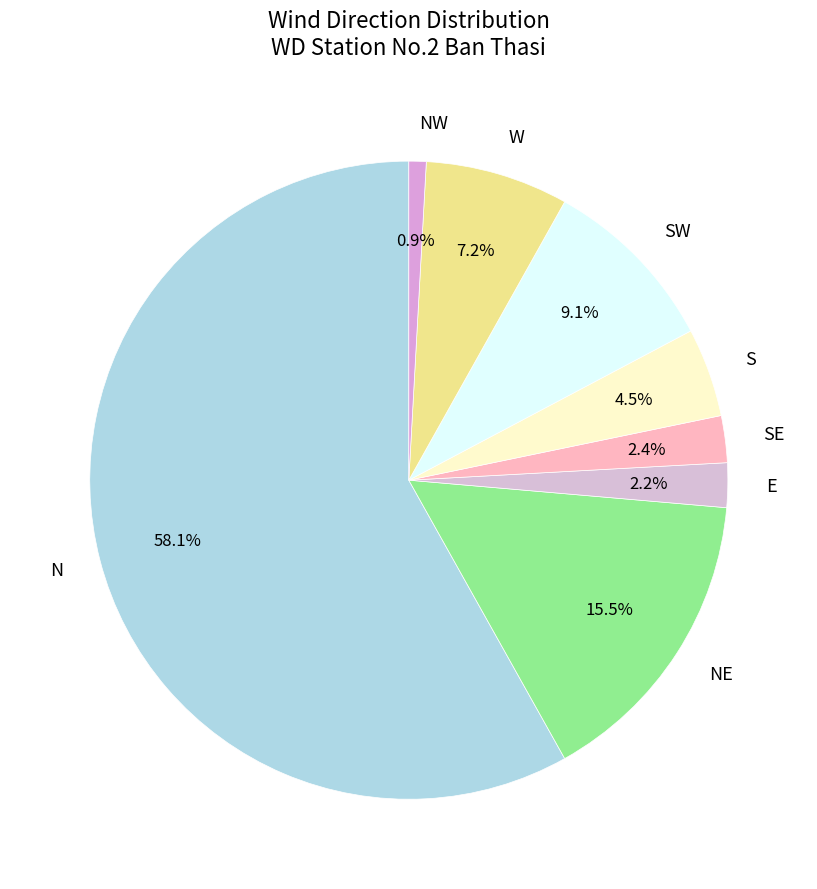

To the nearest percent, what is the combined percentage of N and NW?

59%